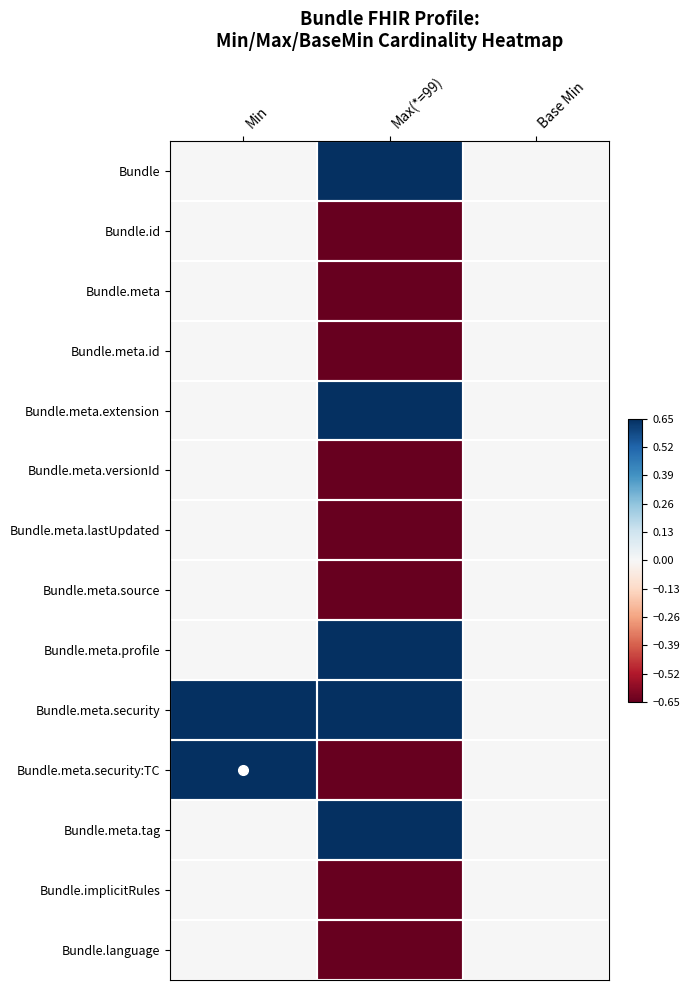

Which category has the highest value across all series?

Min